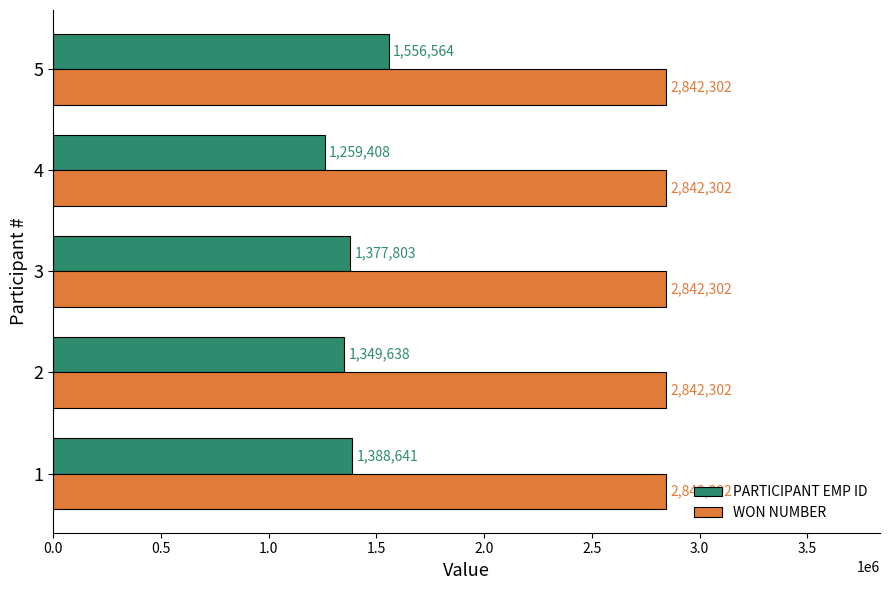

Which series has the largest range (max minus min)?

PARTICIPANT EMP ID